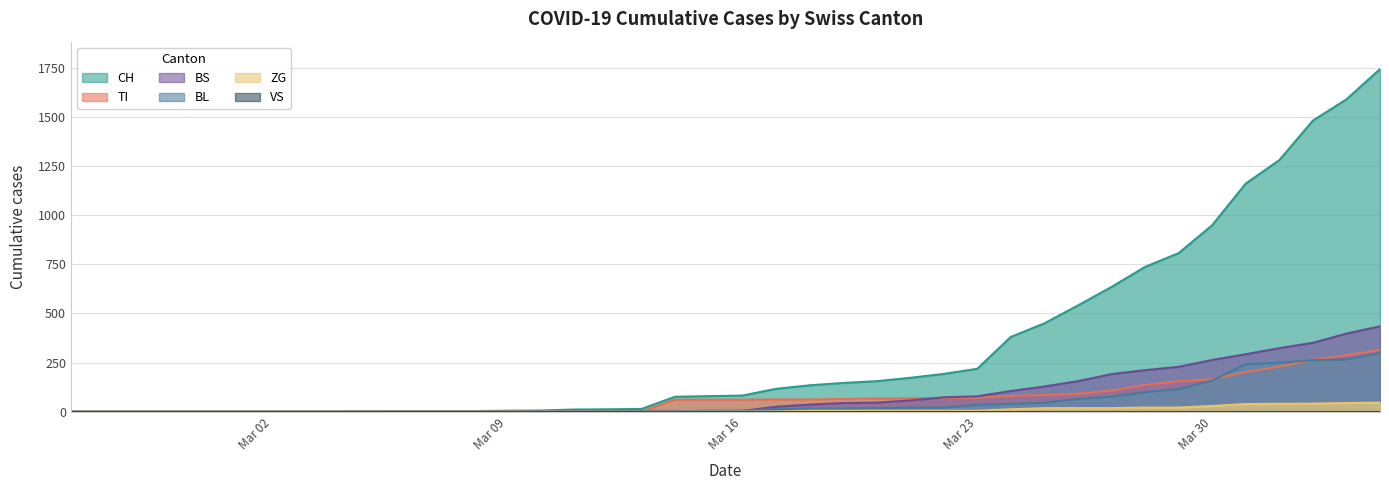

How many values in the CH series exceed 82?

19